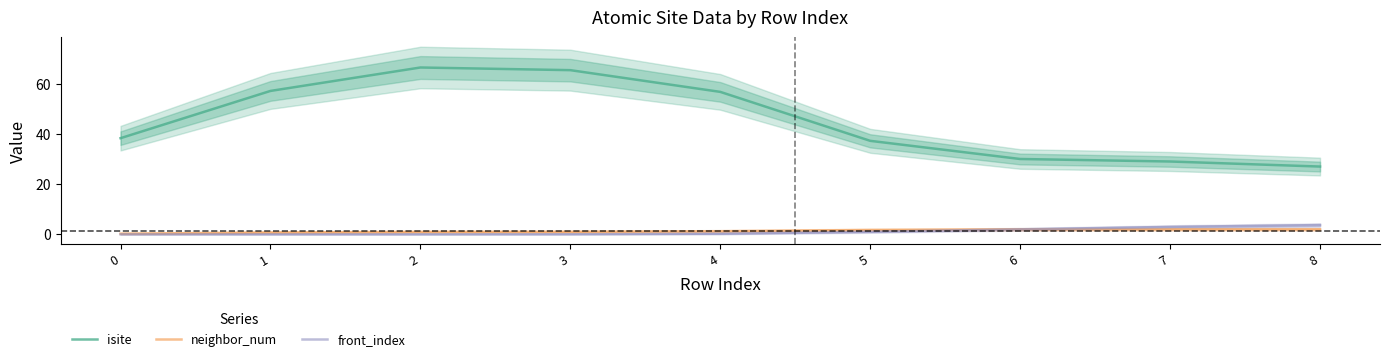

What is the value of the front_index point at the 7th from the left?

2.0